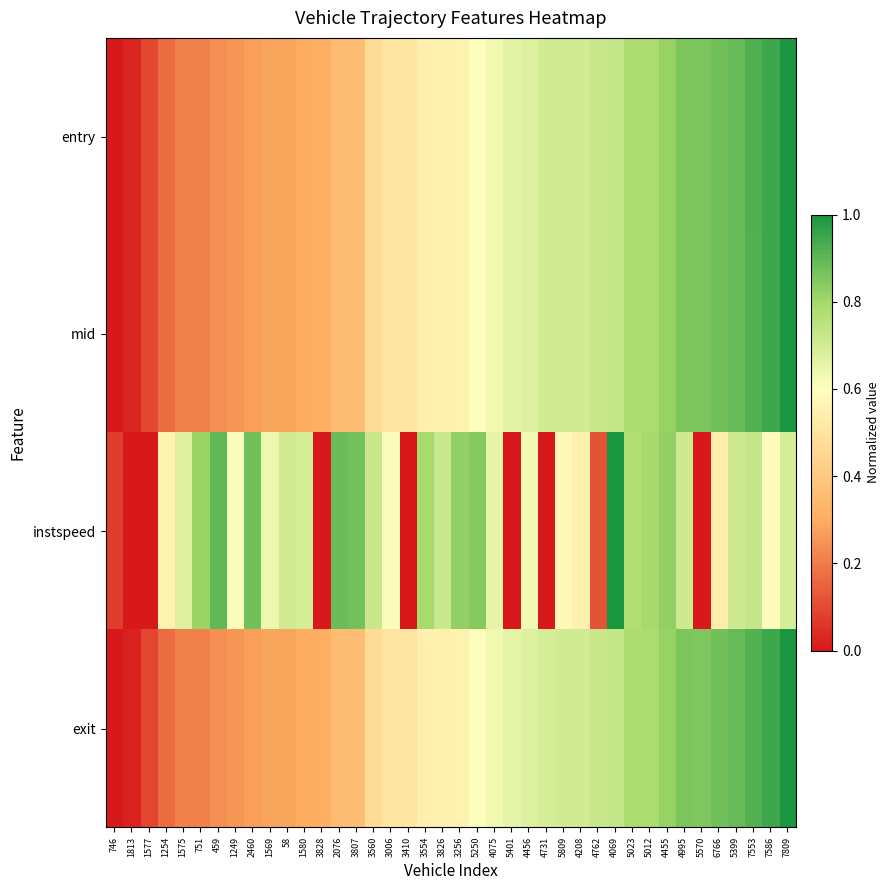

Which series has the largest range (max minus min)?

entry